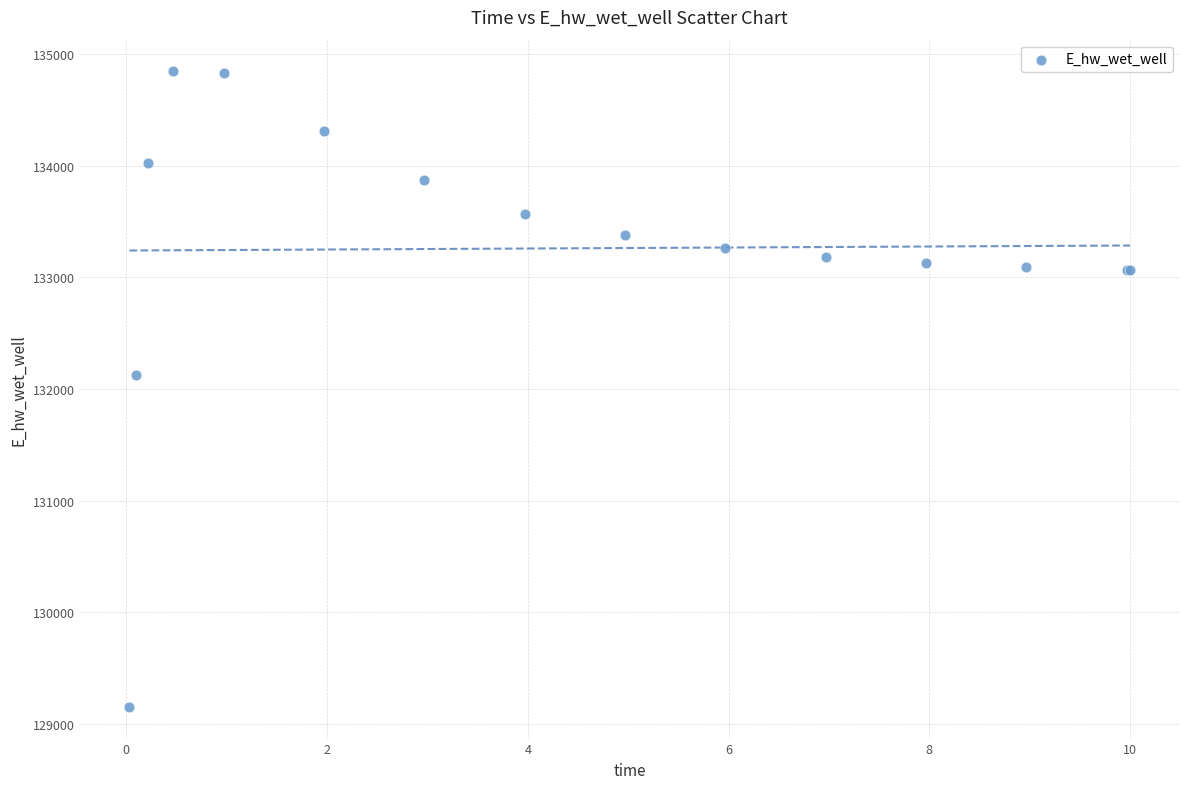

What Y value in the scatter plot is closest to 131999?

132123.4